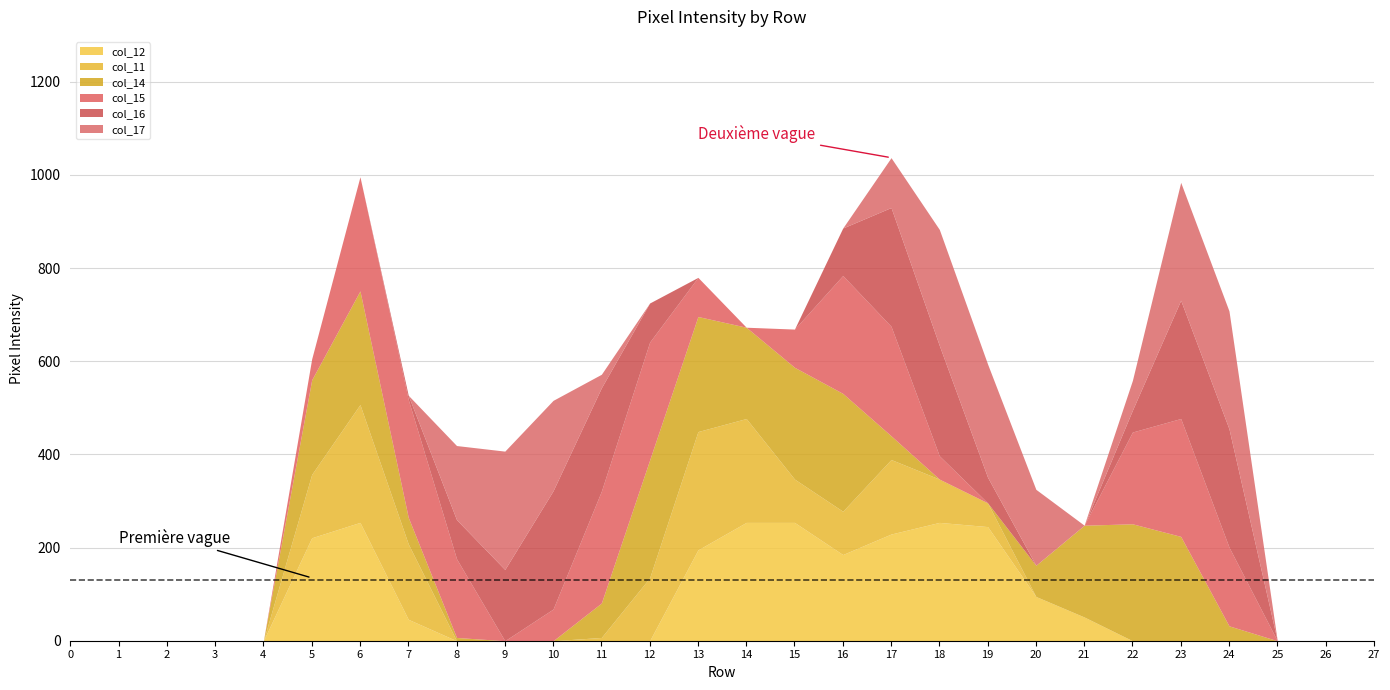

The value of col_16 at 5 is 169. True or false?

False